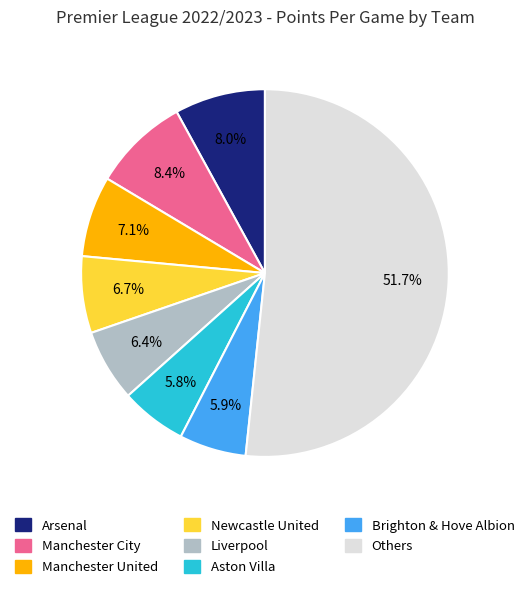

Is there any slice that represents more than half of the pie?

Yes